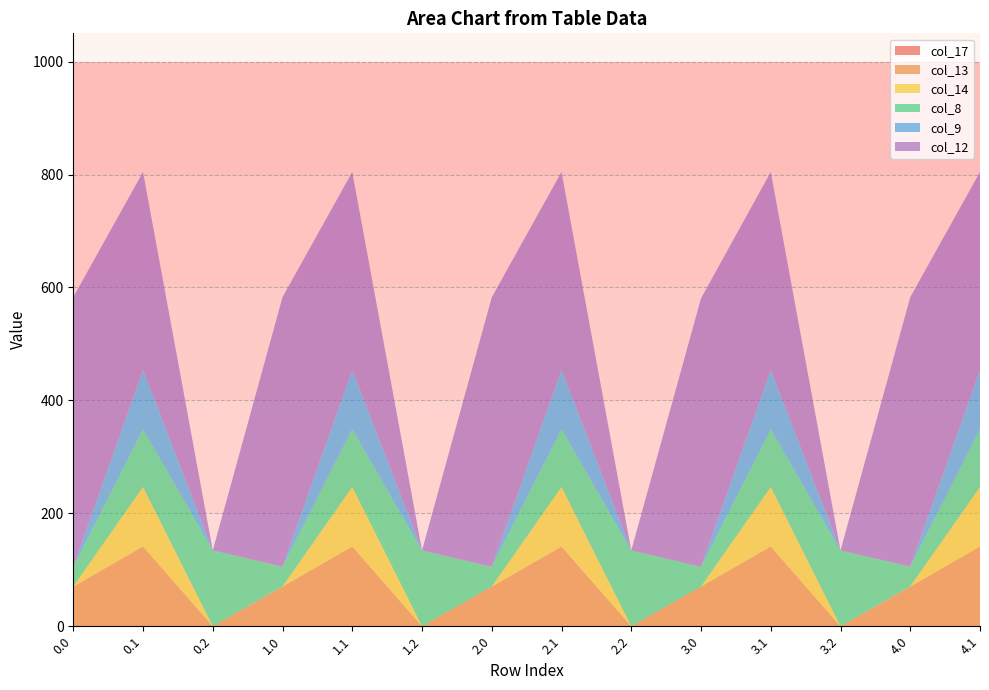

Reading right to left, extract all data points from this chart.

col_17: 4.1=0.0	4.0=0.0	3.2=0.0	3.1=0.0	3.0=0.0	2.2=0.0	2.1=0.0	2.0=0.0	1.2=0.0	1.1=0.0	1.0=0.0	0.2=0.0	0.1=0.0	0.0=0.0
col_13: 4.1=141.2	4.0=70.2	3.2=0.0	3.1=141.2	3.0=70.2	2.2=0.0	2.1=141.2	2.0=70.2	1.2=0.0	1.1=141.2	1.0=70.2	0.2=0.0	0.1=141.2	0.0=70.2
col_14: 4.1=105.5	4.0=0.3	3.2=0.0	3.1=105.5	3.0=0.0	2.2=0.0	2.1=105.5	2.0=0.0	1.2=0.0	1.1=105.5	1.0=0.3	0.2=0.0	0.1=105.5	0.0=0.3
col_8: 4.1=102.3	4.0=35.0	3.2=134.2	3.1=102.3	3.0=35.0	2.2=134.2	2.1=102.3	2.0=35.0	1.2=134.2	1.1=102.3	1.0=35.0	0.2=134.2	0.1=102.3	0.0=35.0
col_9: 4.1=104.8	4.0=0.0	3.2=0.0	3.1=104.8	3.0=0.0	2.2=0.0	2.1=104.8	2.0=0.0	1.2=0.0	1.1=104.8	1.0=0.0	0.2=0.0	0.1=104.8	0.0=0.0
col_12: 4.1=350.8	4.0=477.2	3.2=0.0	3.1=350.8	3.0=475.4	2.2=0.0	2.1=350.8	2.0=477.2	1.2=0.0	1.1=350.8	1.0=477.2	0.2=0.0	0.1=350.8	0.0=477.2